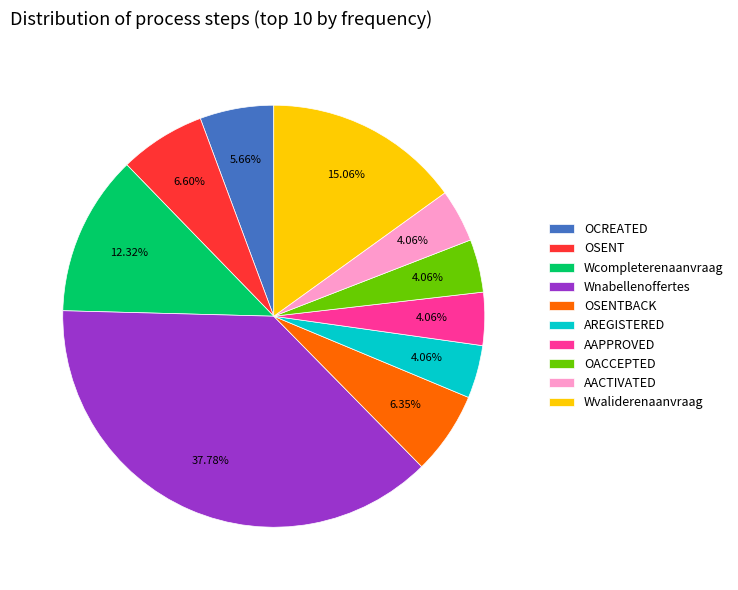

To the nearest percent, what is the combined percentage of OACCEPTED and AREGISTERED?

8%